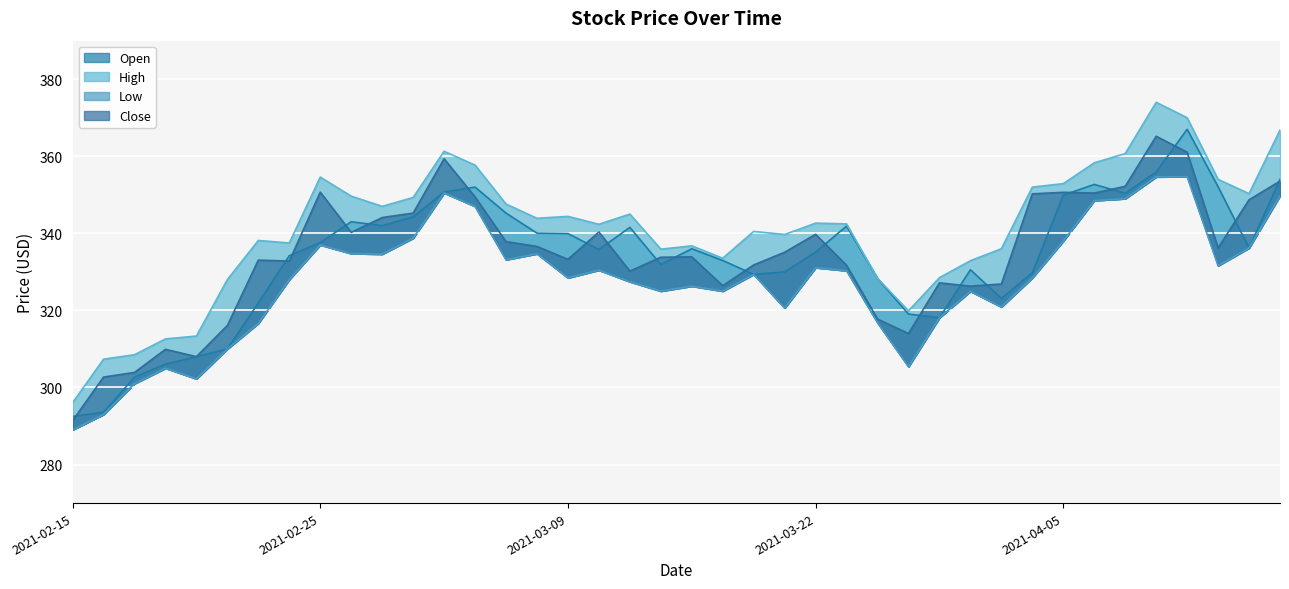

True or false: High and Open cross at least once.

False